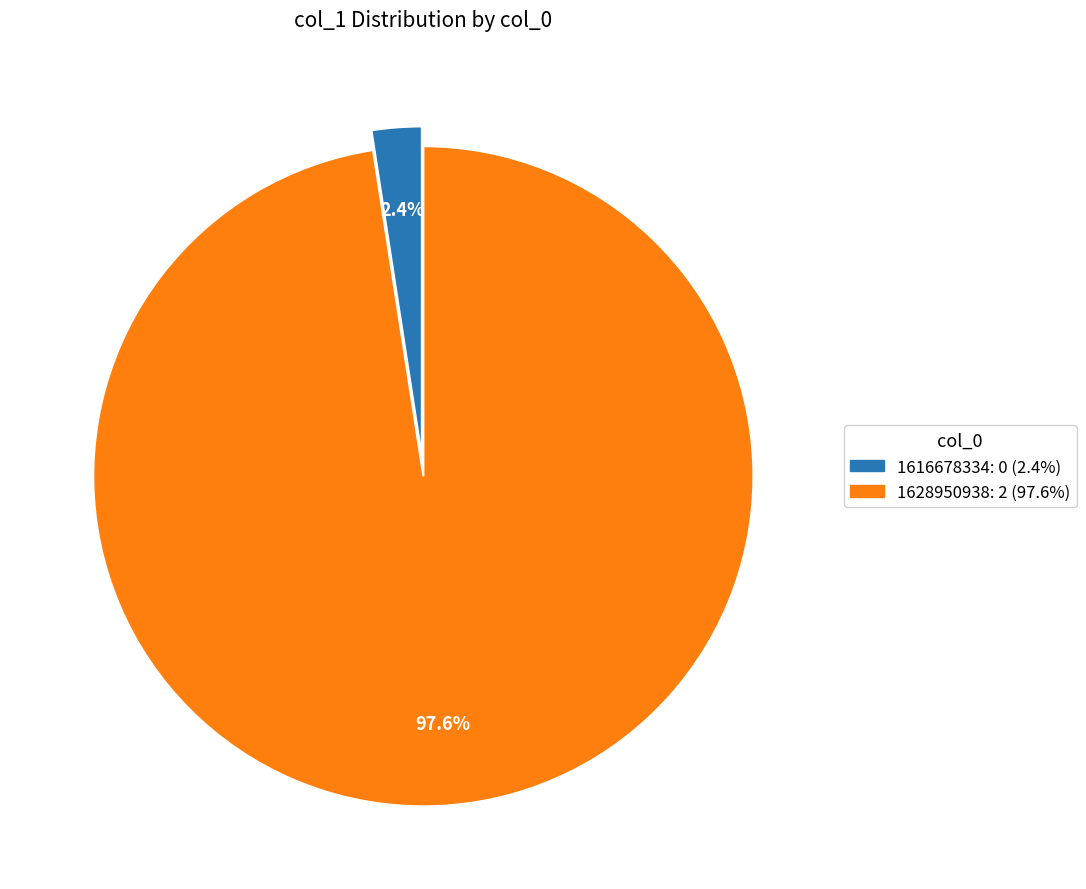

To the nearest percent, what is the average slice percentage?

50%